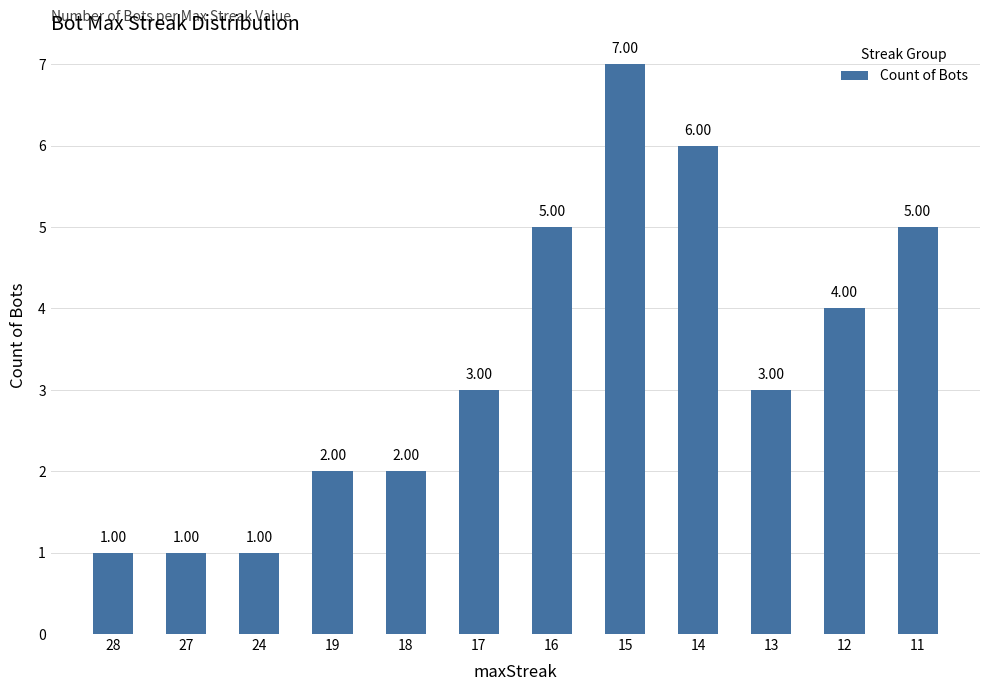

What is the change in value from 24 to 17?

+2